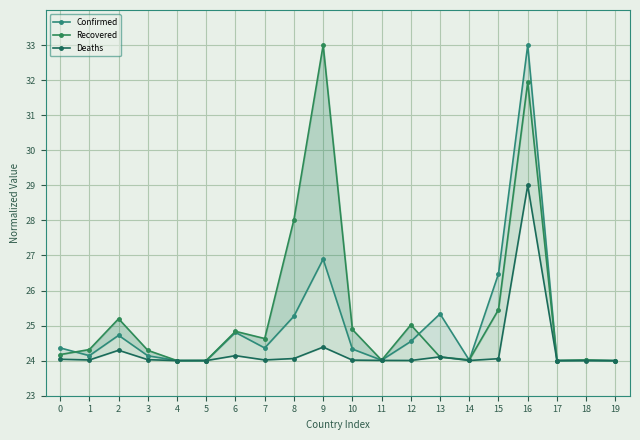

Which has a higher value, 1 or 17?

1